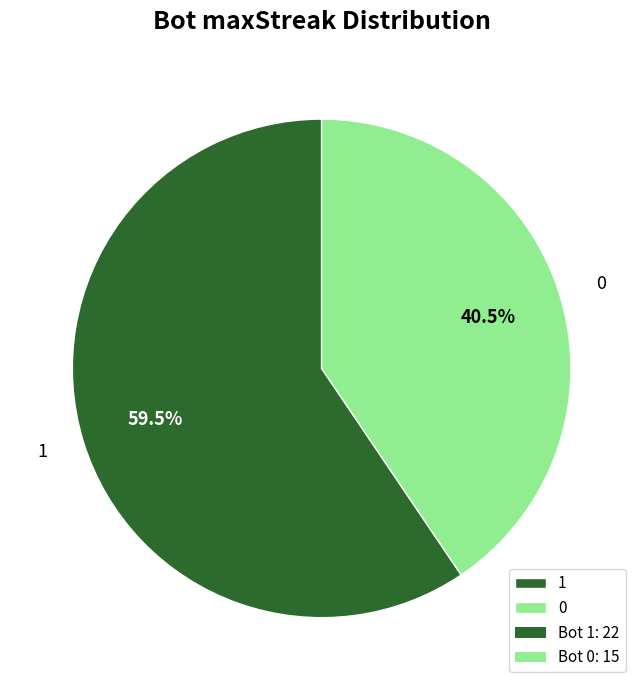

Rank the categories by value from highest to lowest.

1, 0